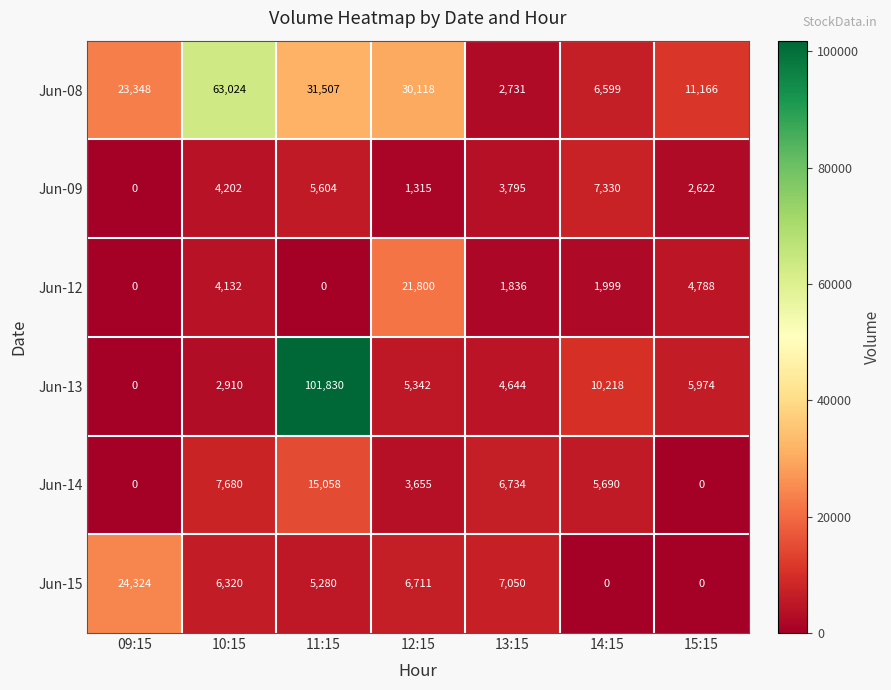

At which label is Jun-14 closest to 7529?

10:15